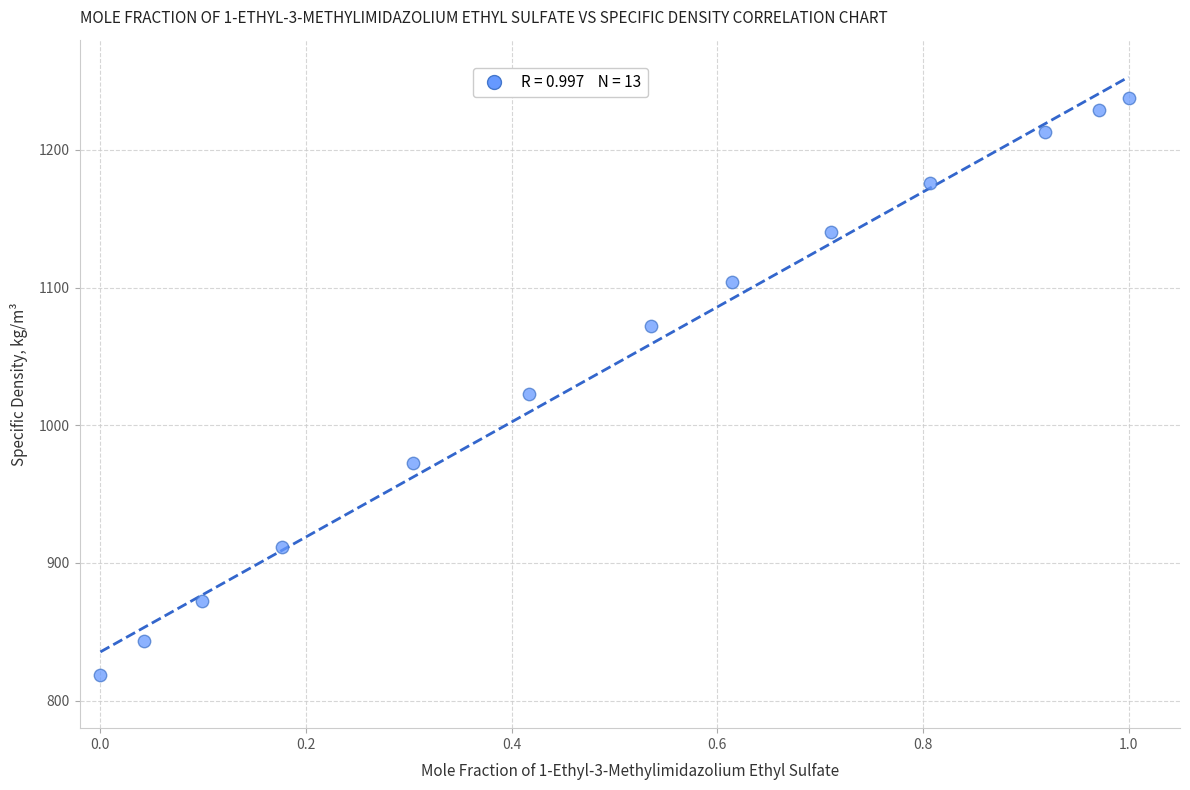

What Y value in the scatter plot is closest to 1028?

1022.6